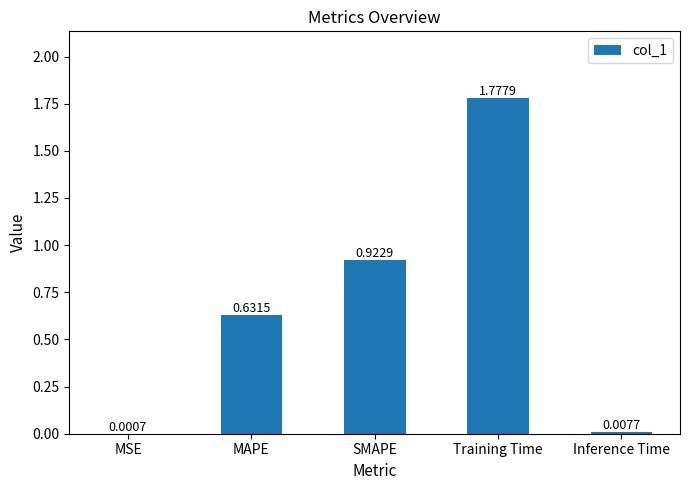

What is the average value?

0.7